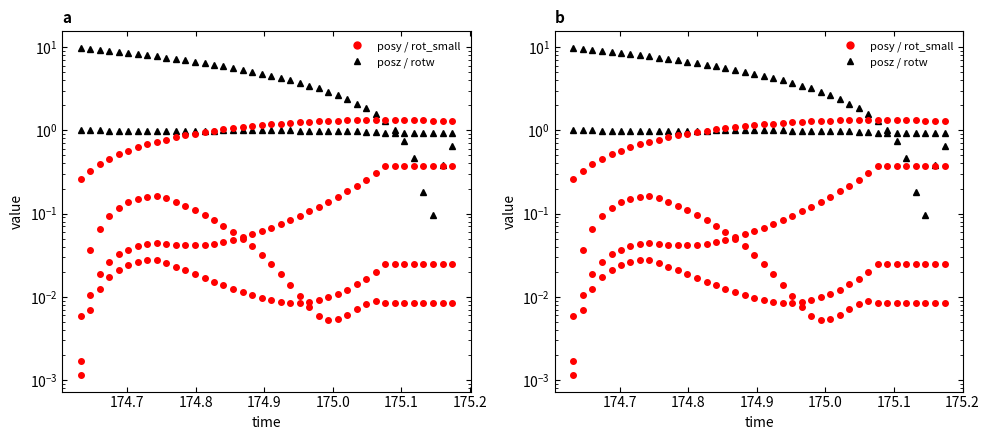

After their last crossing, which series has the higher values: posy or rotw?

posy